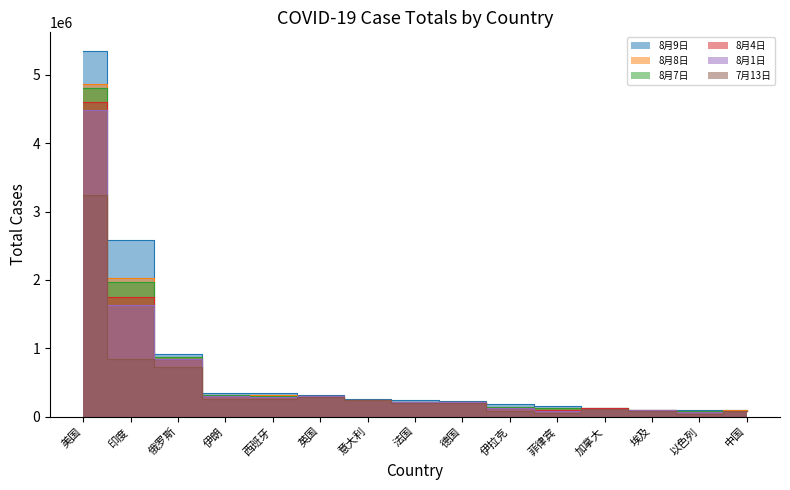

At which label does 8月1日 reach its peak?

美国